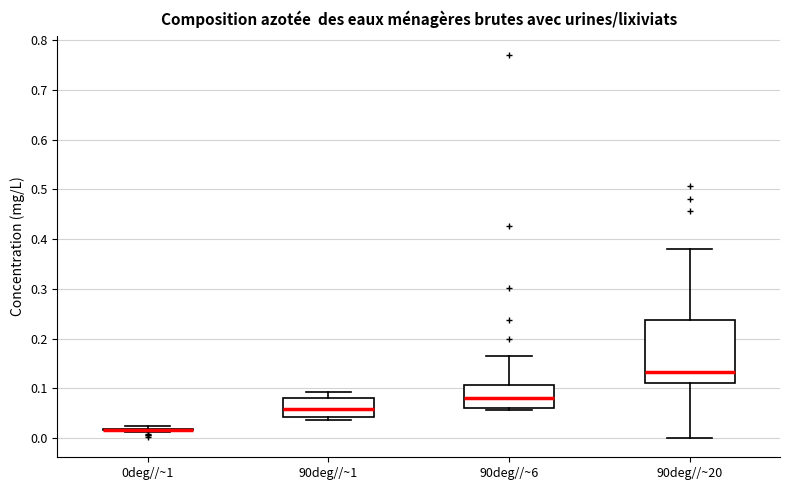

Where is the upper edge of the box for 90deg//~6 on the y-axis? The values are not printed on the chart, so give them approximately, as read against the axis.

0.11